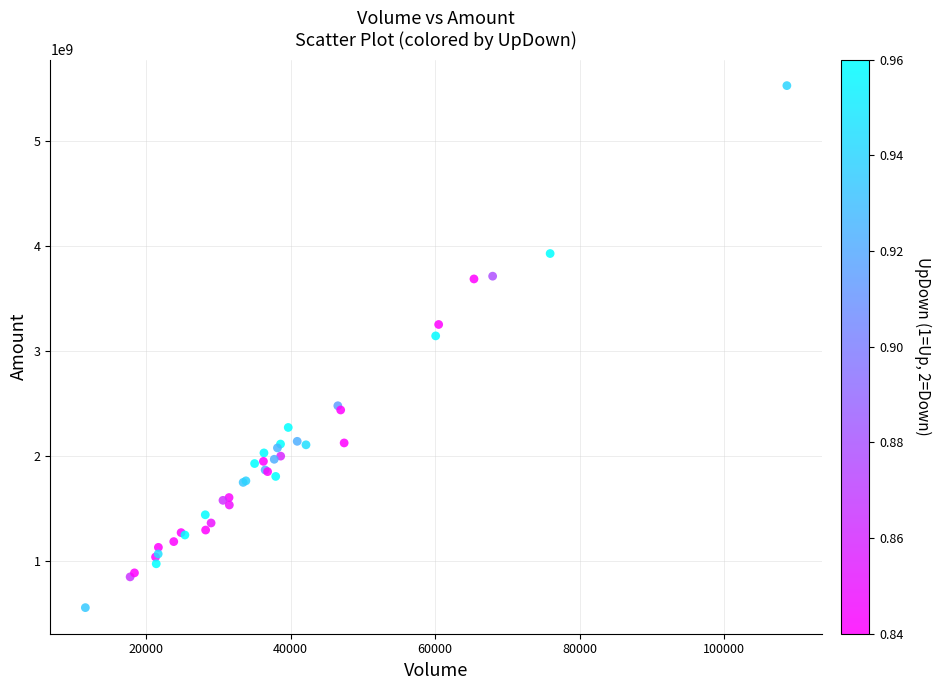

What Y value in the scatter plot is closest to 3040407925?

3142575000